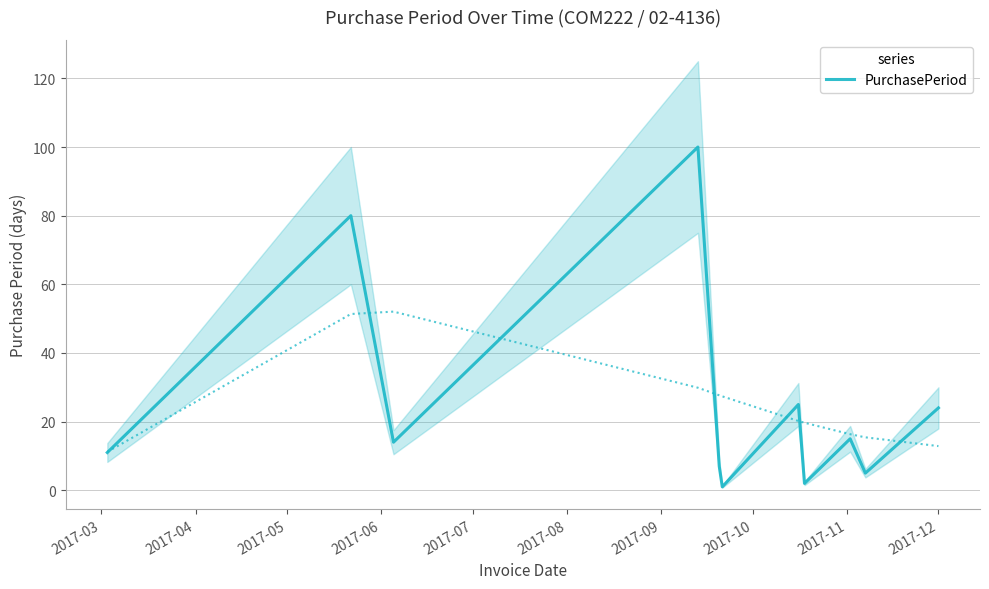

What is the maximum value shown in the chart?

100